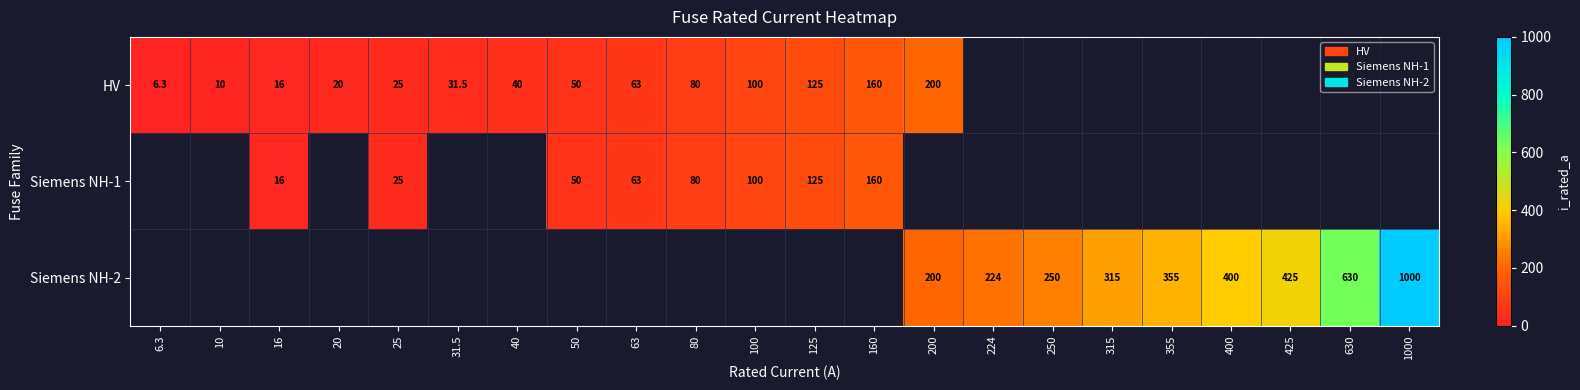

The Siemens NH-2 series shows 355.0 at 355. True or false?

True